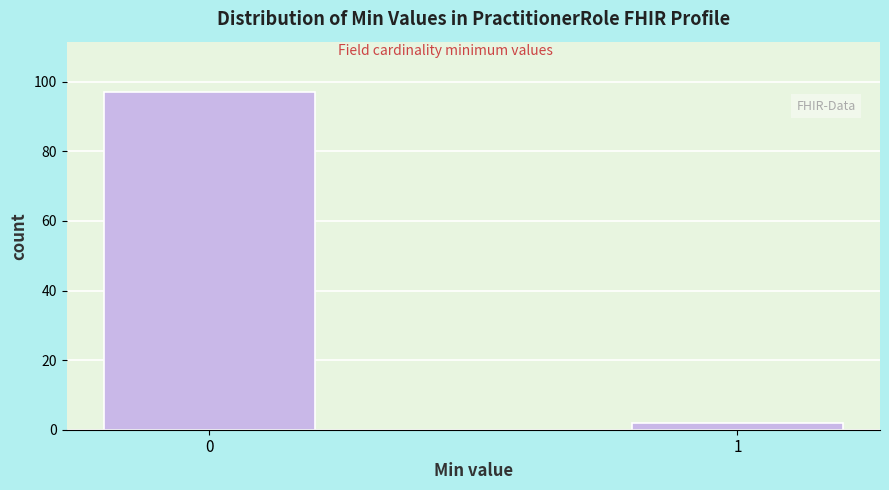

Reading left to right, extract all data points from this chart.

0=97	1=2